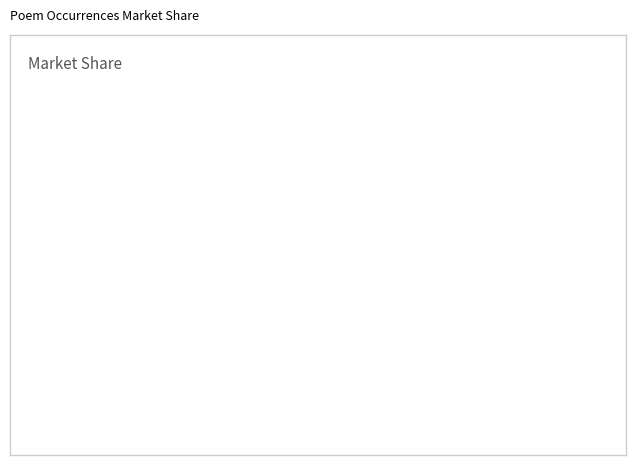

Does any single category account for the majority?

Yes